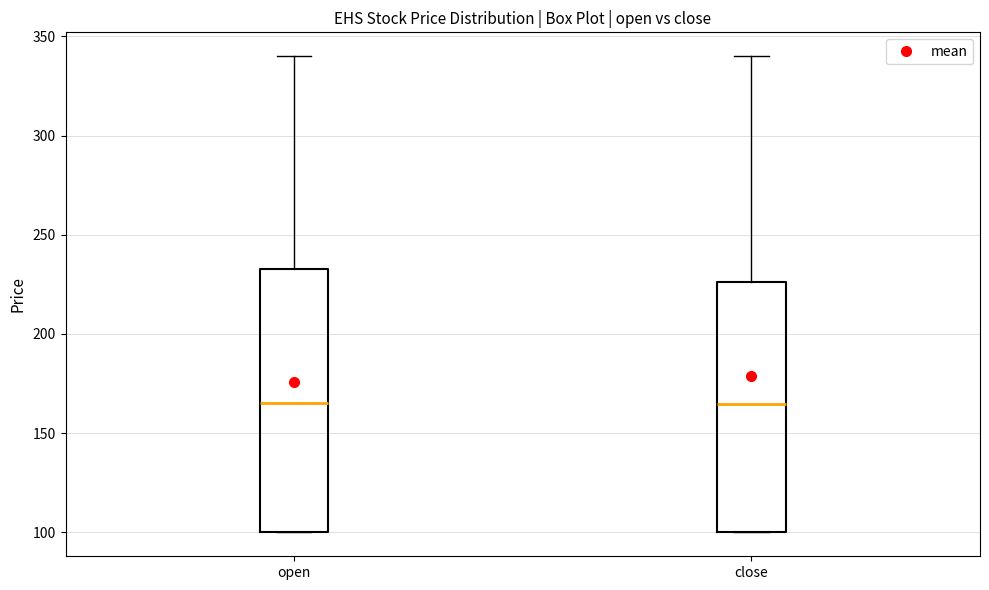

Reading left to right, read every box against the y-axis: the position of its median line, the range the box covers, and the ends of its whiskers. The values are not printed on the chart, so give them approximately, as read against the axis.

open: median 165, box 100 to 235, whiskers 100 to 340
close: median 165, box 100 to 225, whiskers 100 to 340